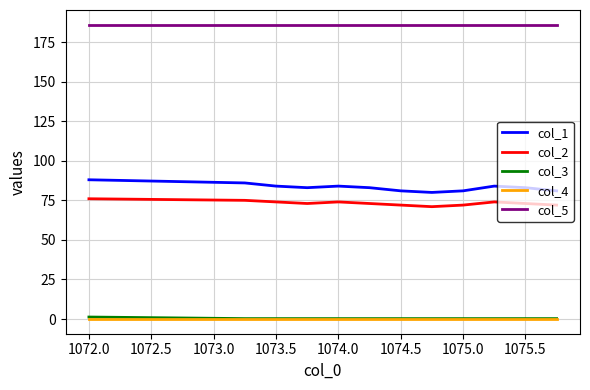

True or false: col_3 and col_2 intersect in this chart.

False